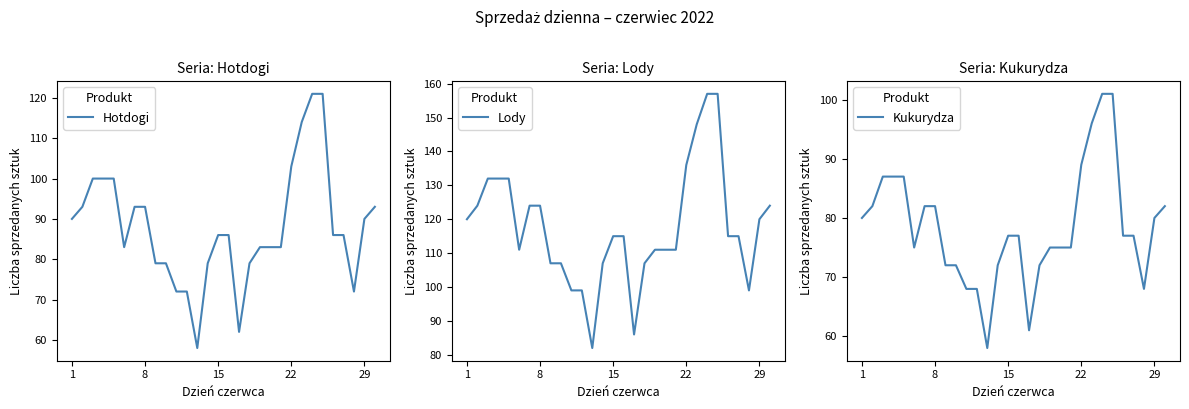

True or false: Kukurydza has more than 2 interior local peaks.

False